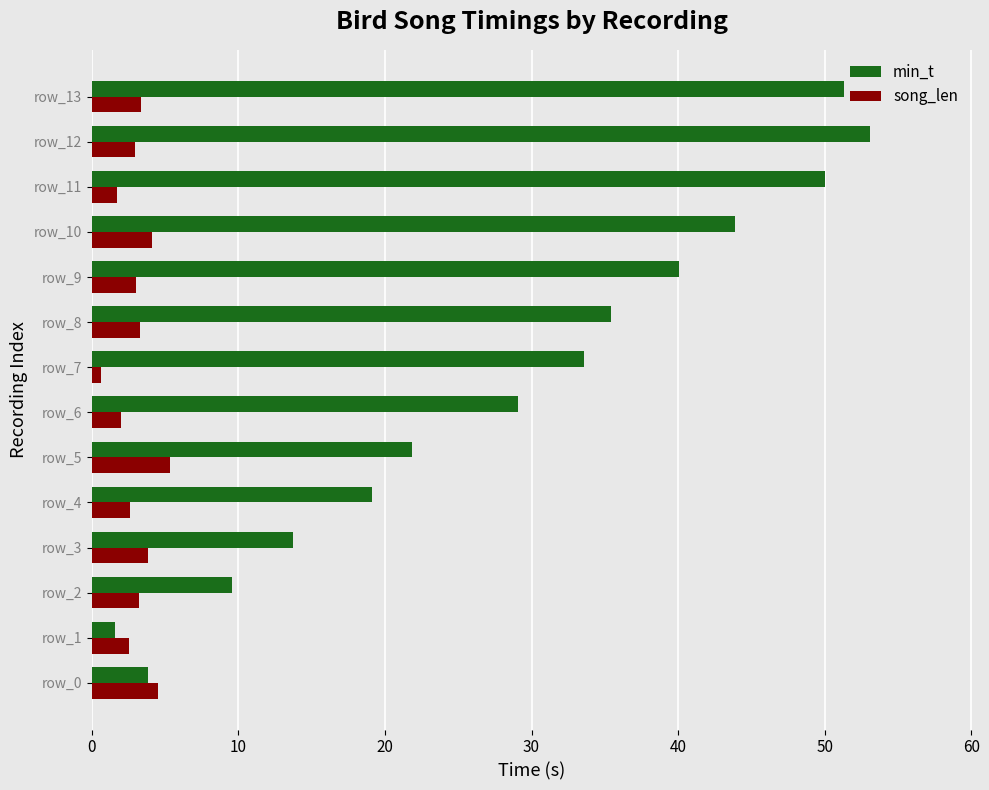

Read the min_t value at 30.

13.7